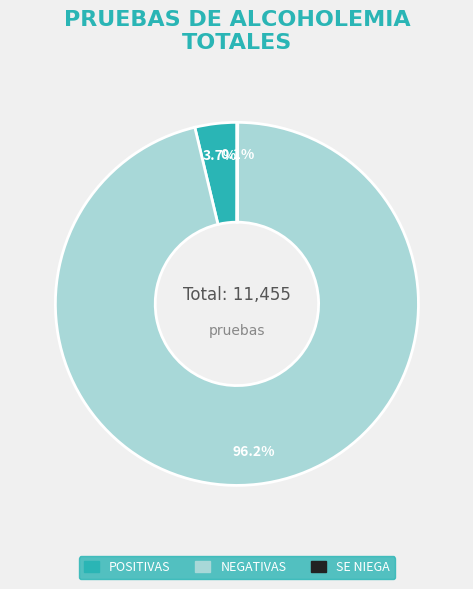

Which has a higher value, POSITIVAS or NEGATIVAS?

NEGATIVAS